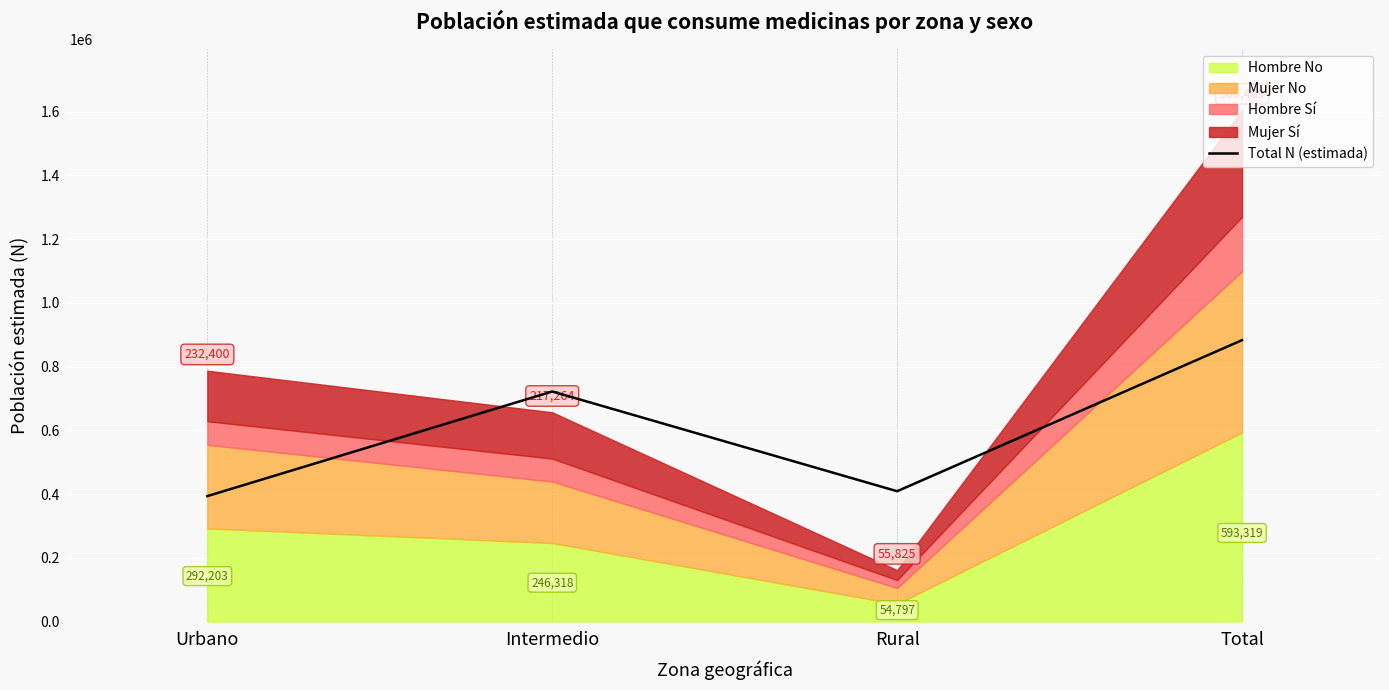

What is the average value?

601928.6